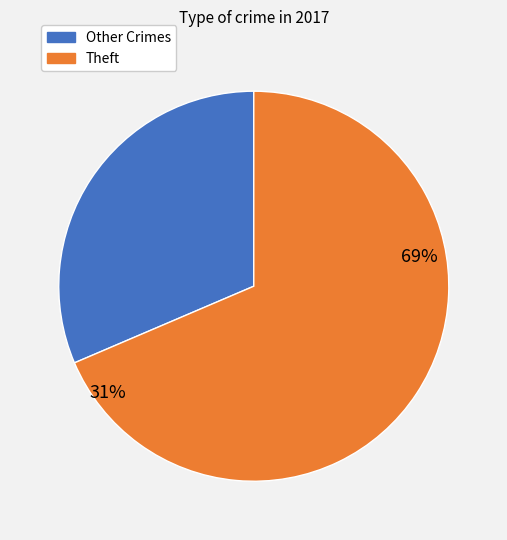

Is the sum of Theft and Other greater than half?

Yes